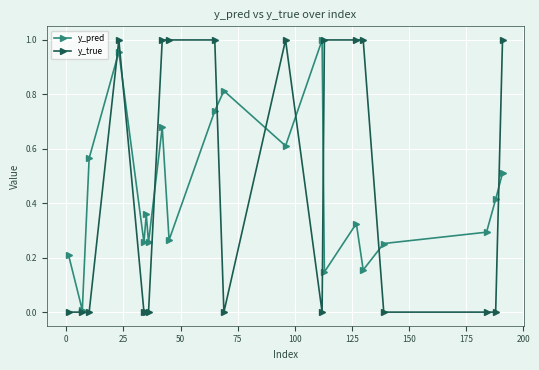

Which series has the largest range (max minus min)?

y_true